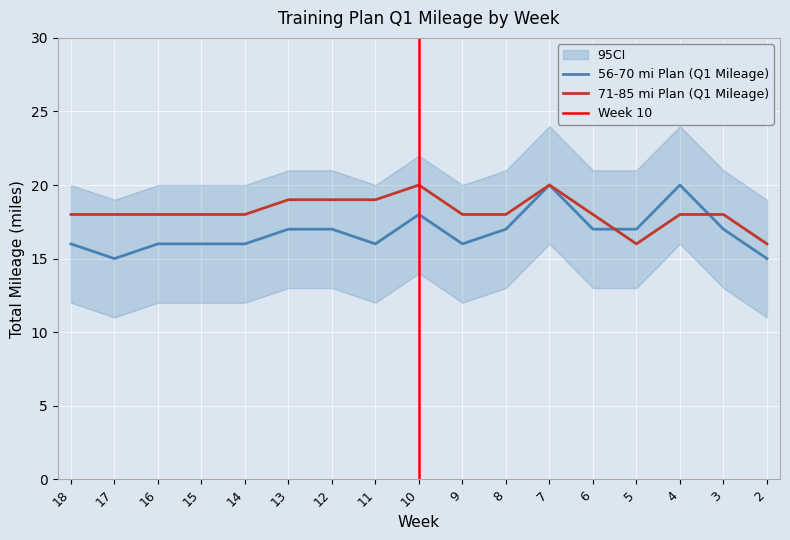

Which series changed the most between 11 and 4?

56-70 mi Plan (Q1 Mileage)